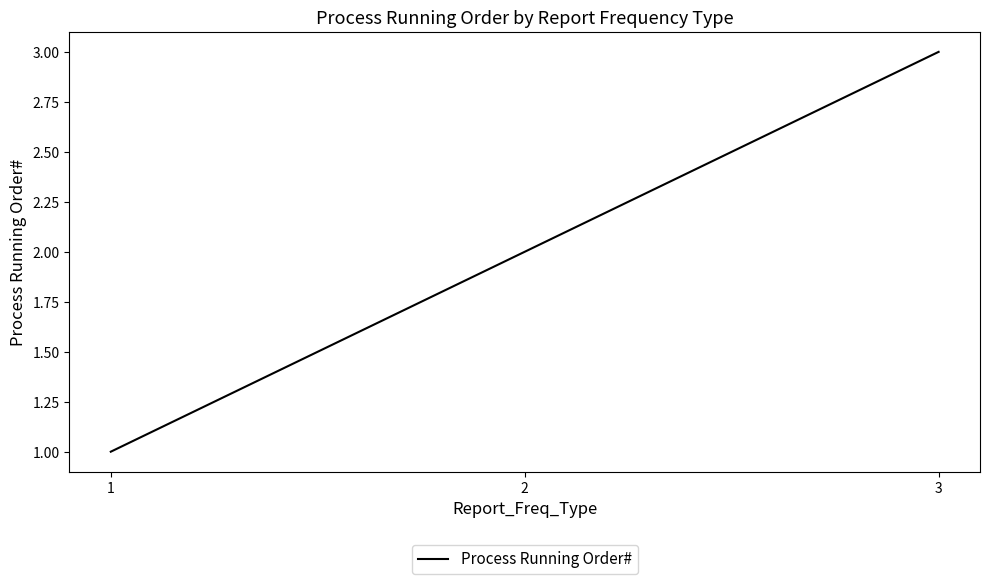

Reading right to left, transcribe all the data shown in this chart.

3=3	2=2	1=1